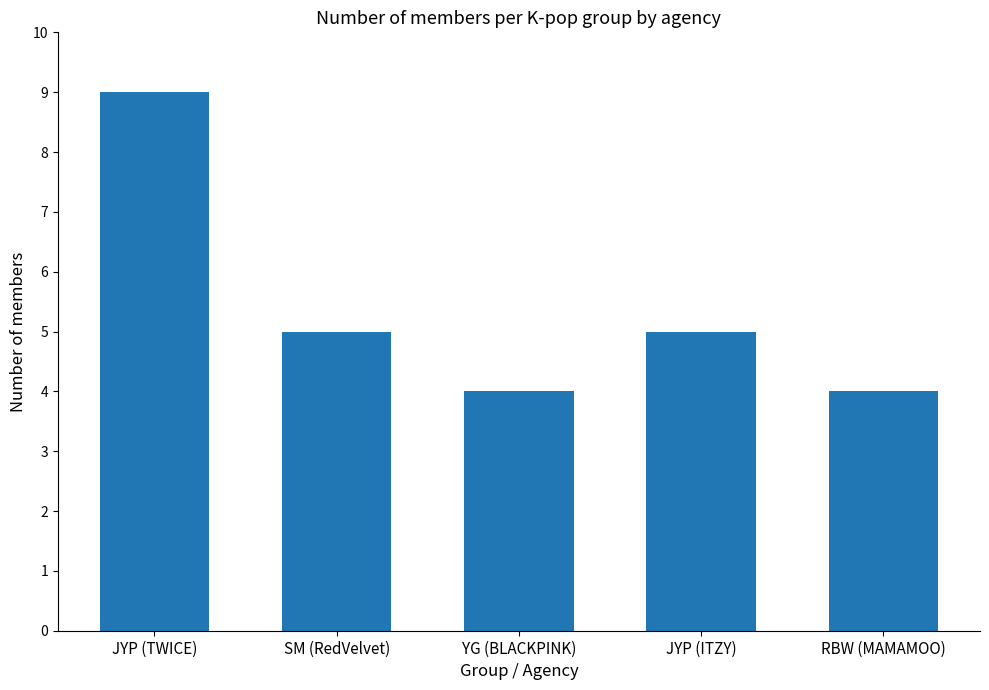

How many series are shown in this chart?

1